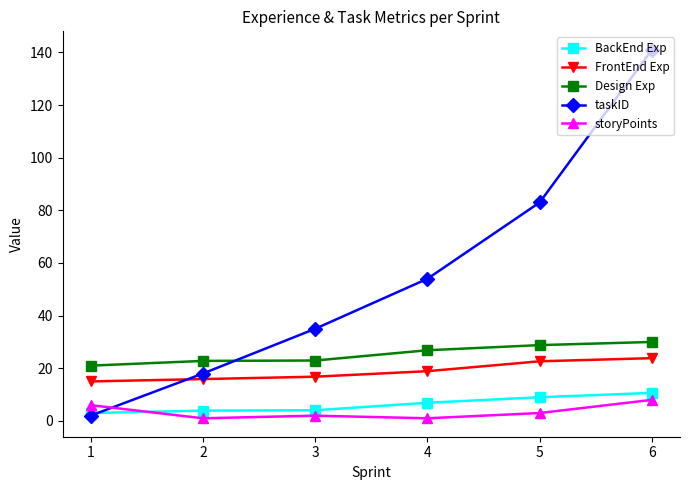

How many times do storyPoints and taskID cross each other?

1